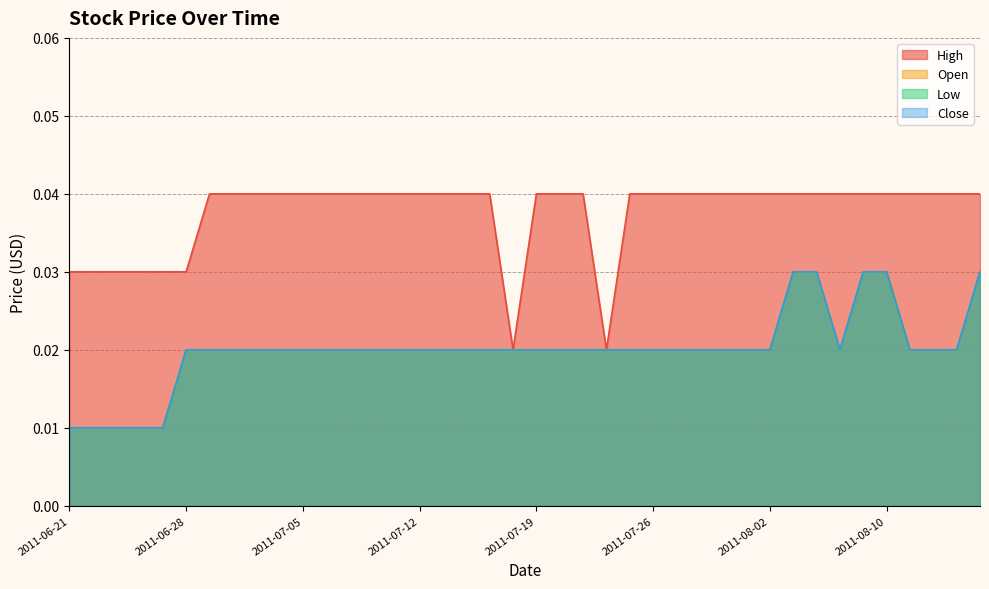

Does the chart display data point markers on the line(s)?

No